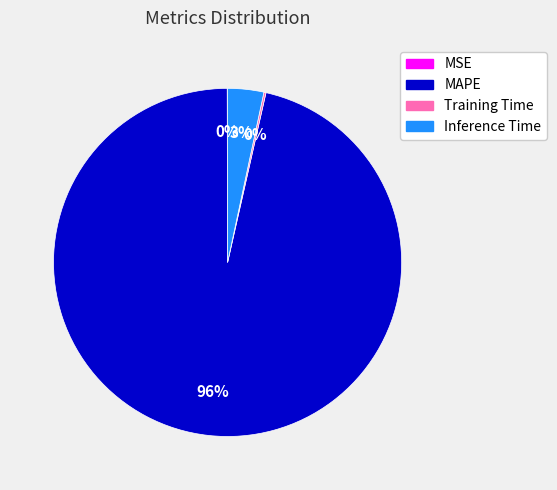

Which slice represents more than half of the pie?

MAPE